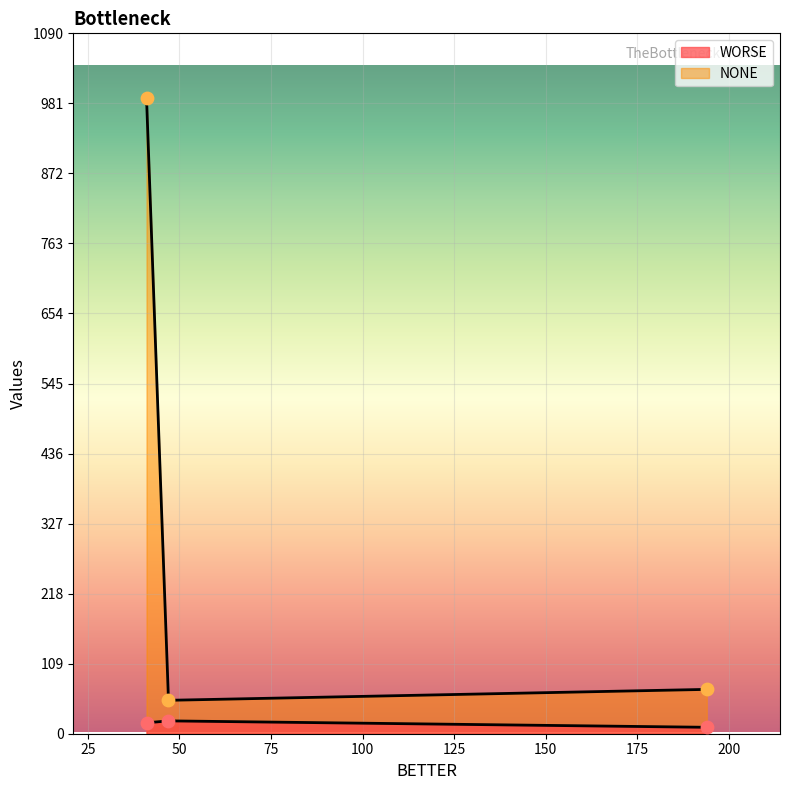

What is the total value across all series at WORSE?

72